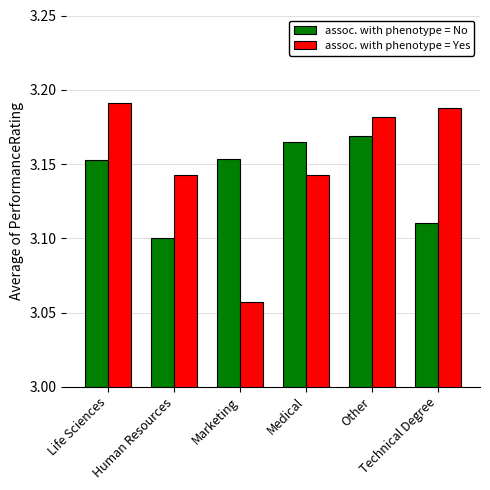

Rank the series at Life Sciences from lowest to highest value.

assoc. with phenotype = No, assoc. with phenotype = Yes